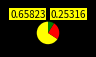

Does any single category account for the majority?

Yes